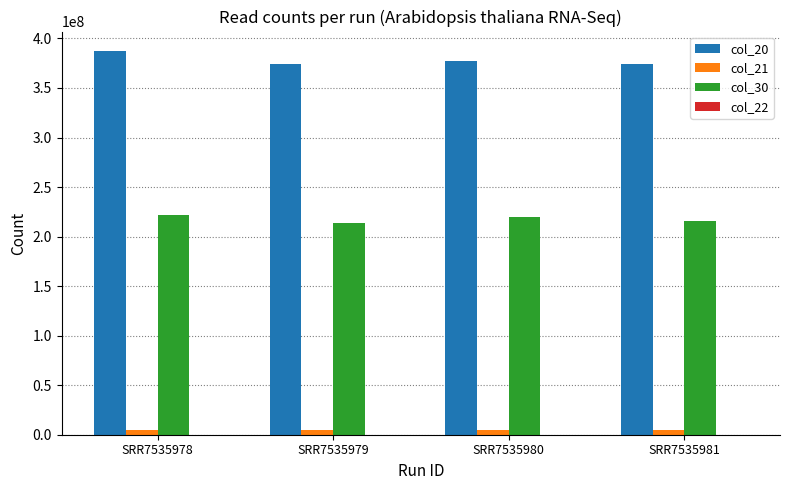

Which category has the highest value in the col_20 series?

SRR7535978